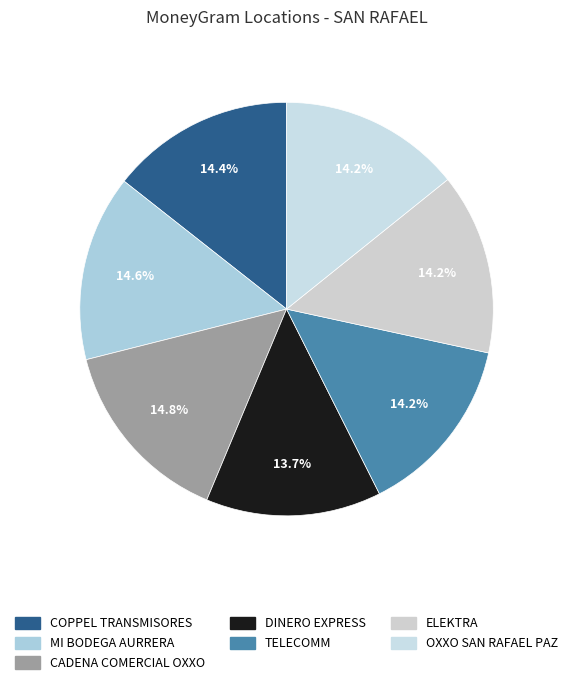

To the nearest percent, what percentage of the pie is TELECOMM?

14%